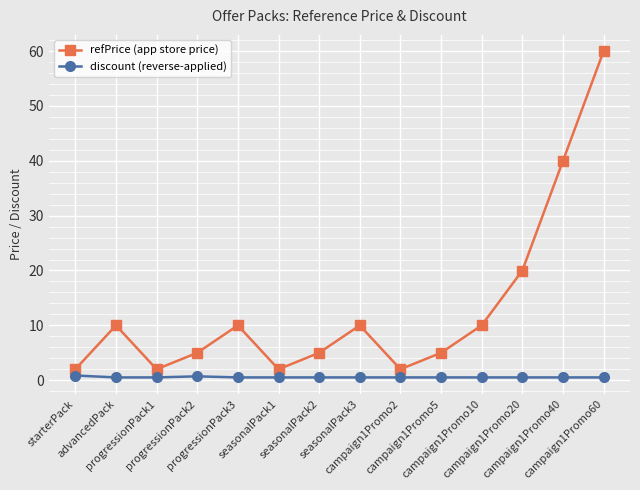

True or false: discount (reverse-applied) and refPrice (app store price) cross at least once.

False